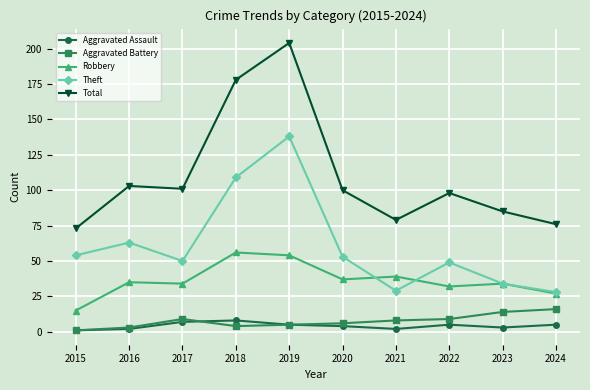

At which category does Total reach its first local peak?

2016